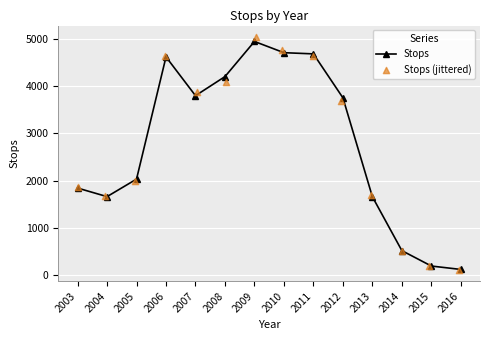

Is it true that Stops equals 384 at 2013?

False